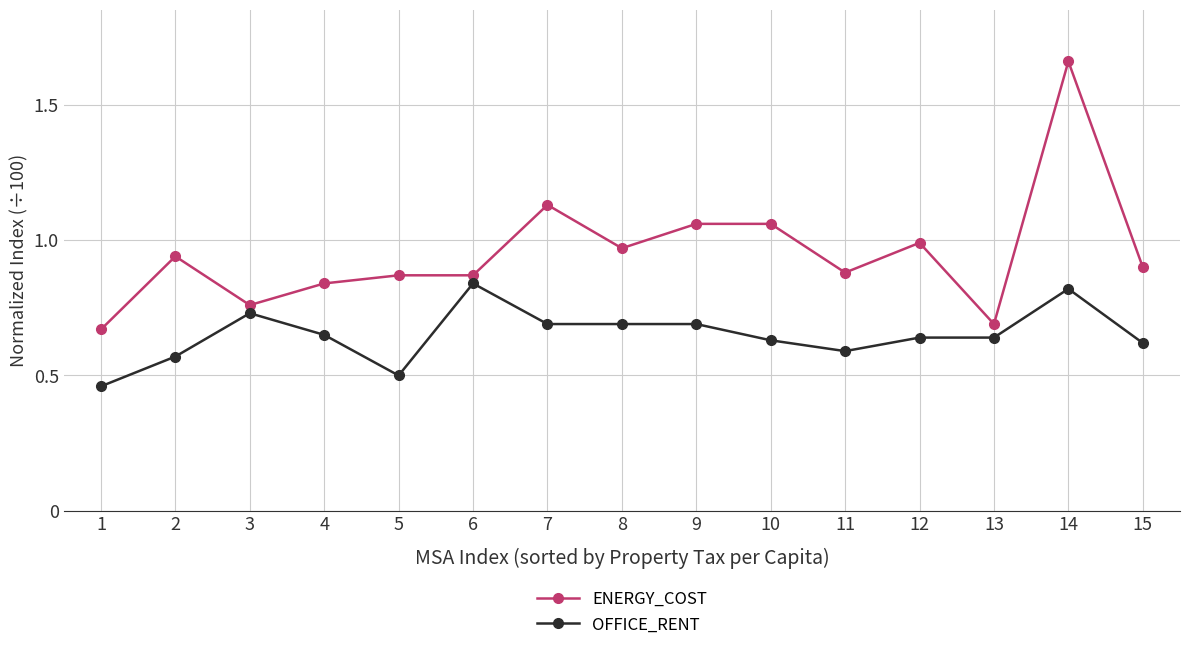

At which category does OFFICE_RENT reach its first local peak?

3